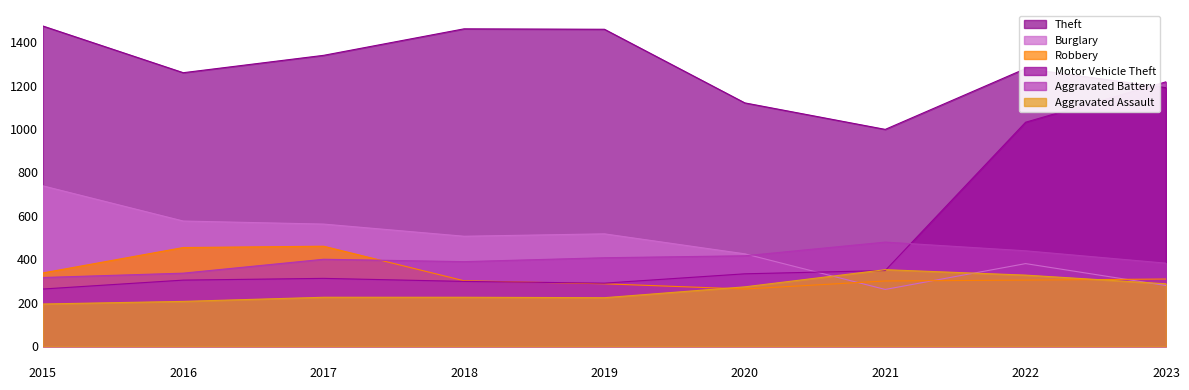

Rank the series by their maximum value, from highest to lowest.

Theft, Motor Vehicle Theft, Burglary, Aggravated Battery, Robbery, Aggravated Assault